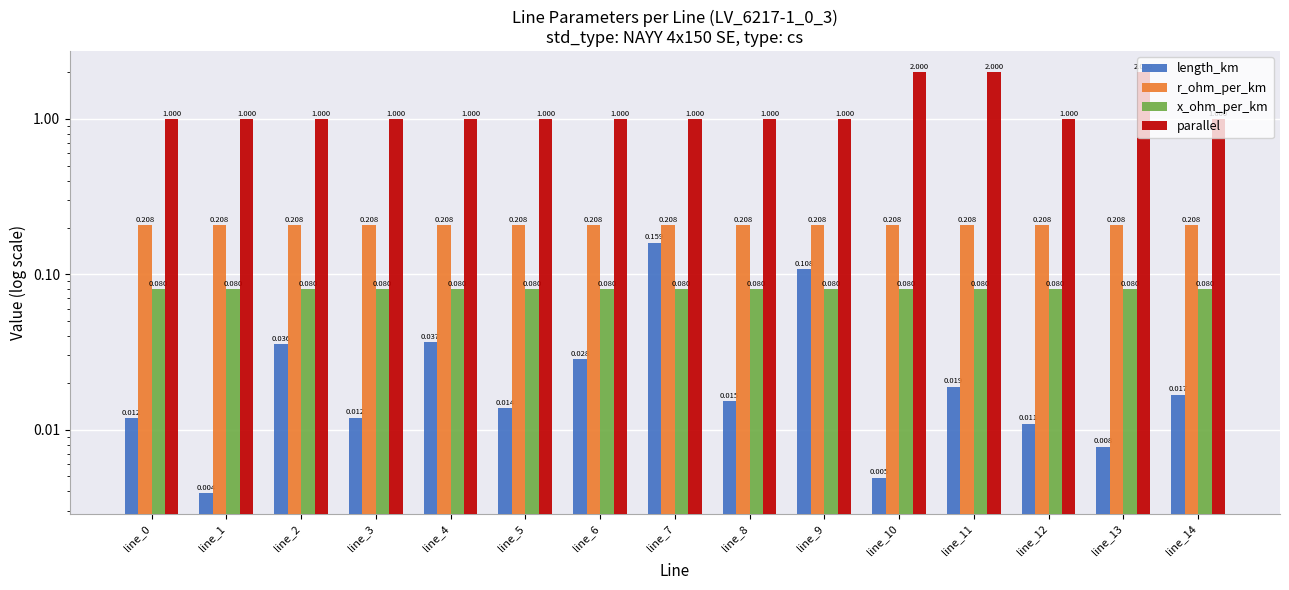

True or false: x_ohm_per_km has a value of 0.1 at line_9.

True